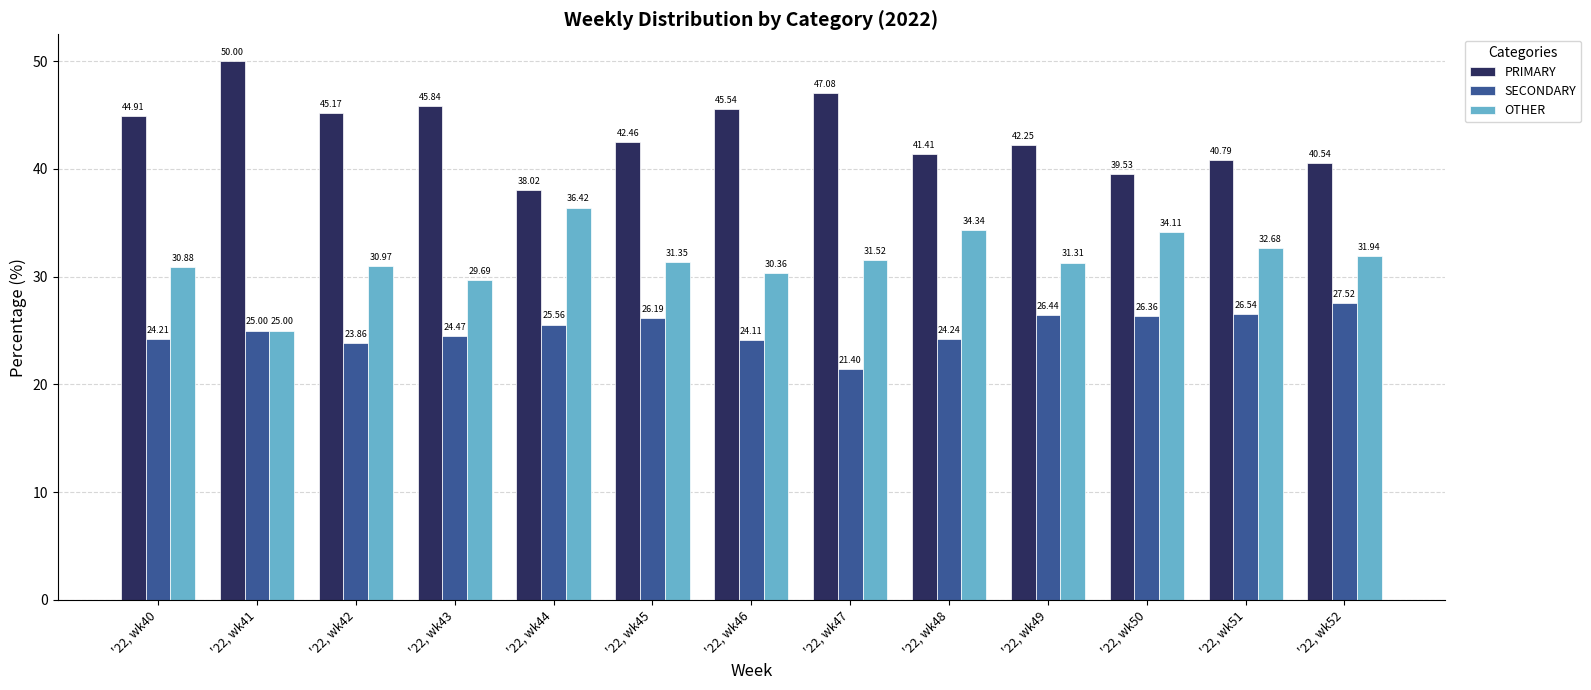

At how many categories does at least one series exceed 44?

6